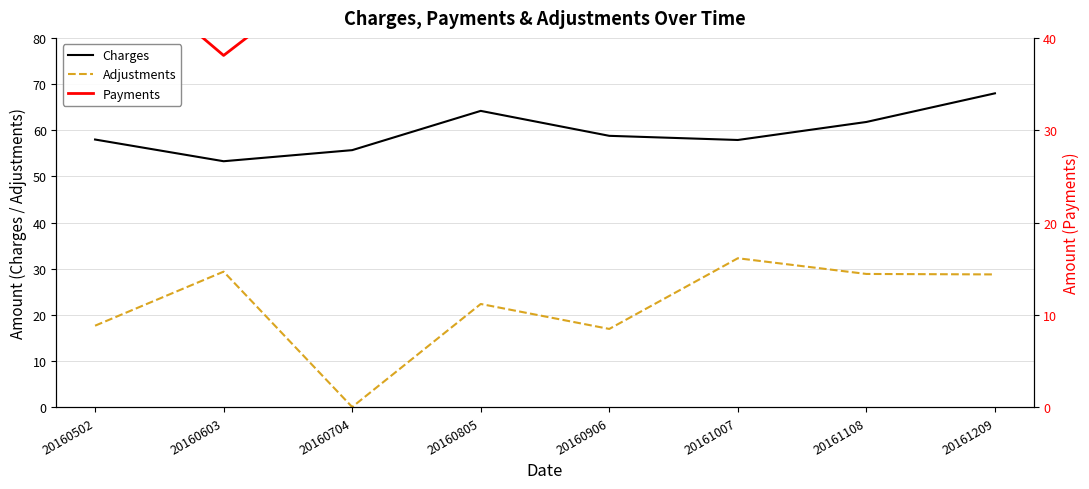

What is the smallest value displayed?

0.1